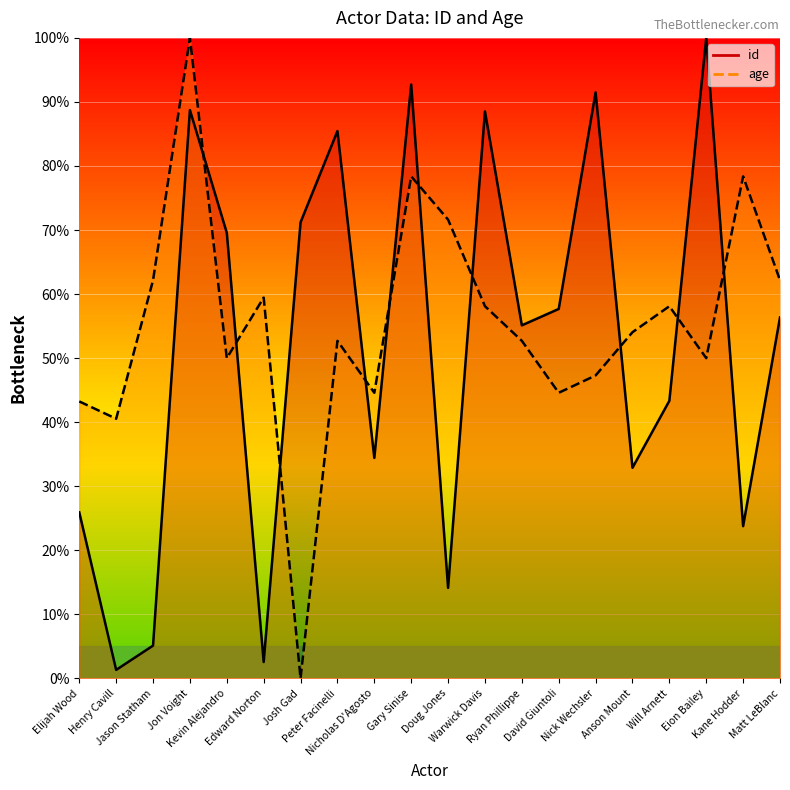

Where is the first local maximum for age?

Jon Voight